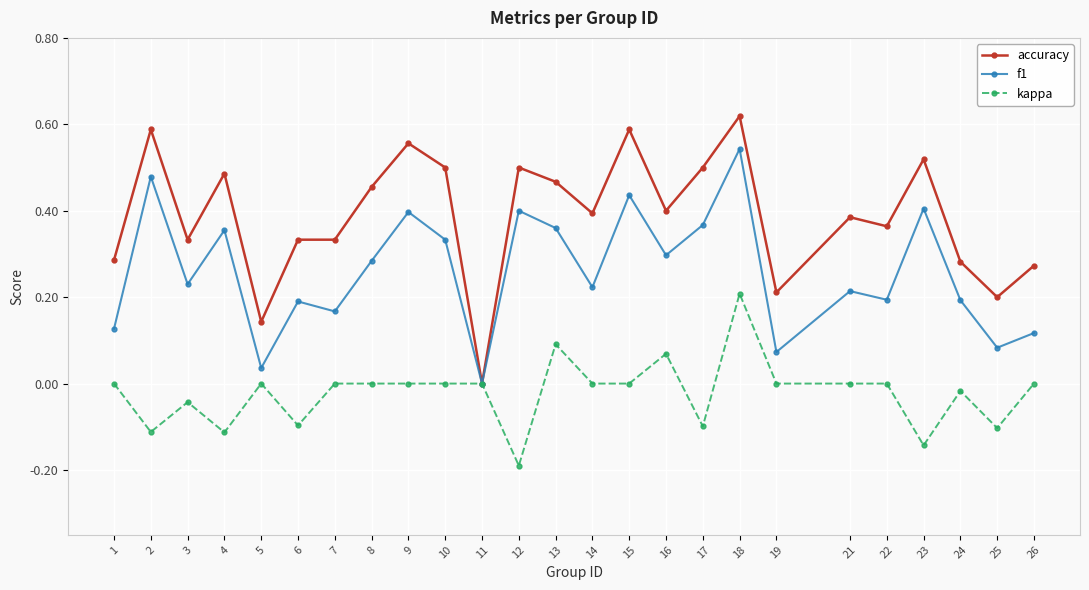

How many values in the f1 series exceed 0?

24